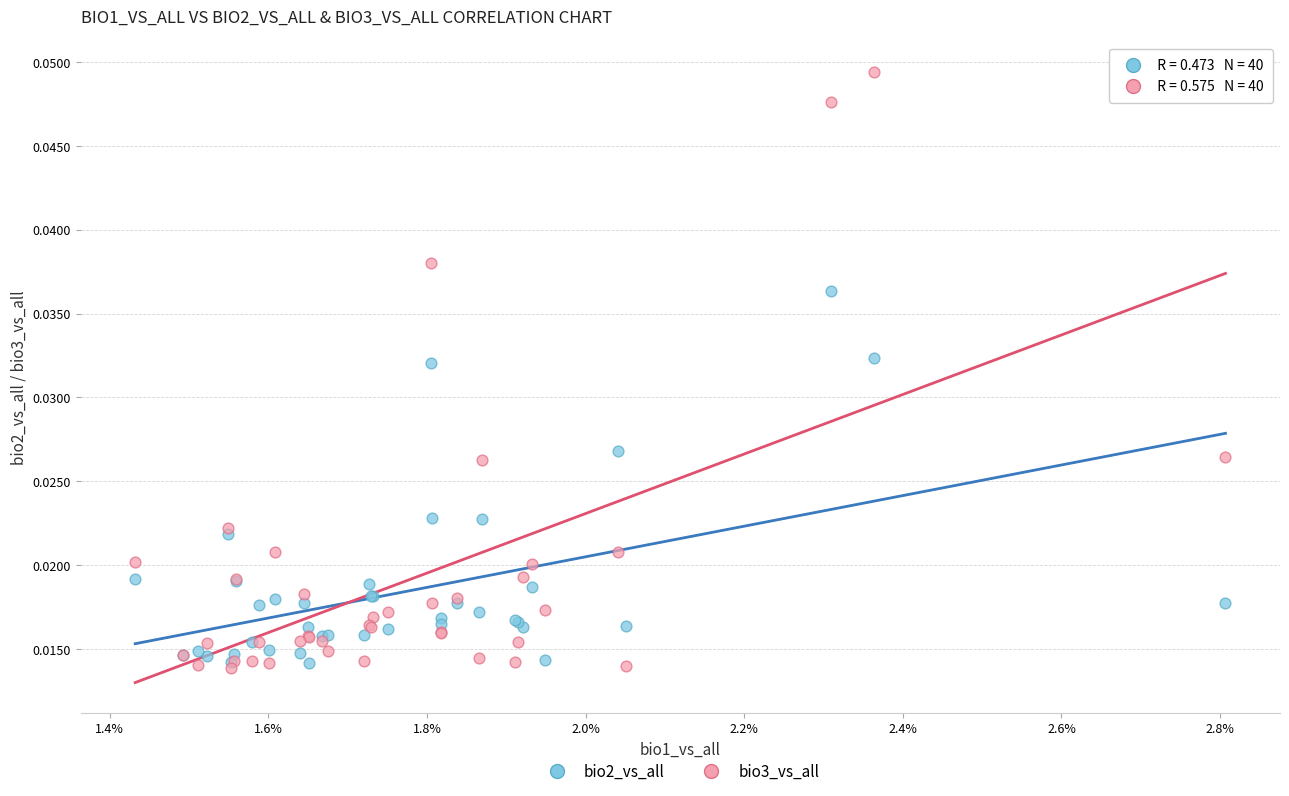

Which series has the widest spread of Y values?

bio3_vs_all